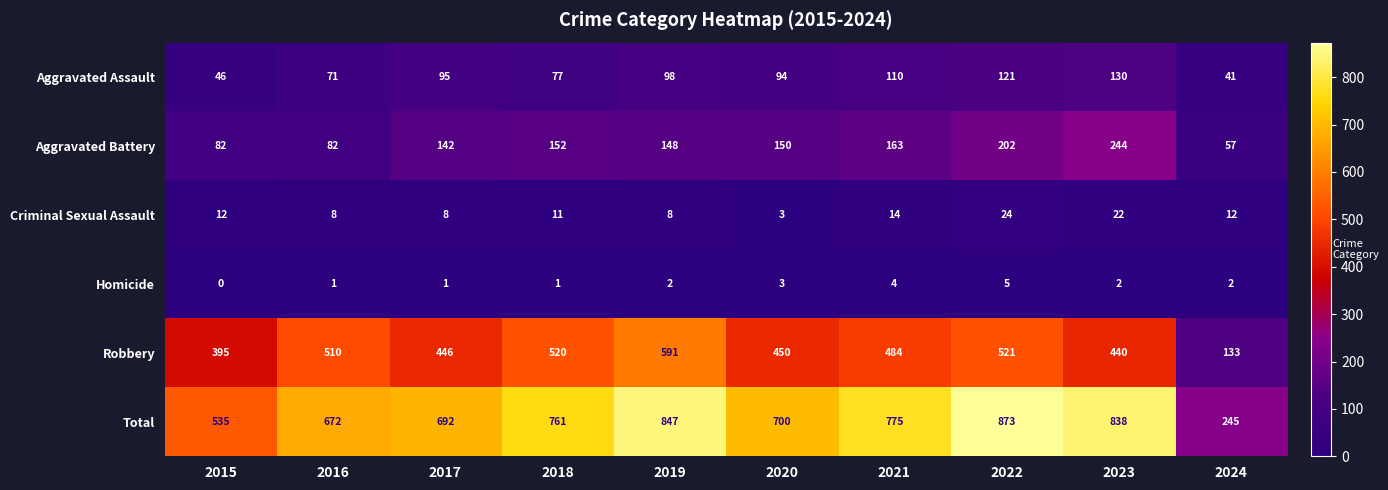

At 2015, list the series in order from largest to smallest.

Total, Robbery, Aggravated Battery, Aggravated Assault, Criminal Sexual Assault, Homicide